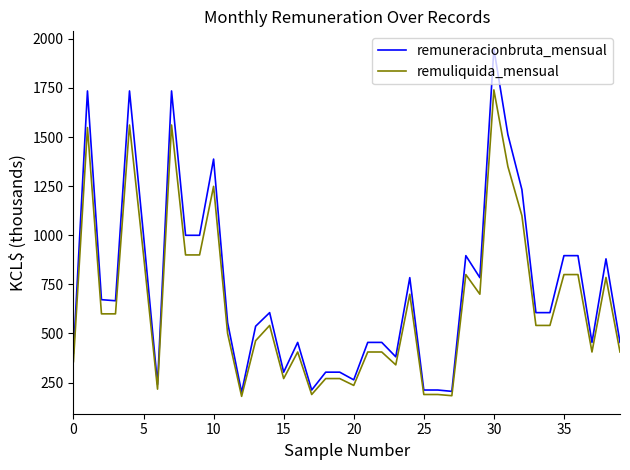

Which series has the largest total across all categories?

remuneracionbruta_mensual